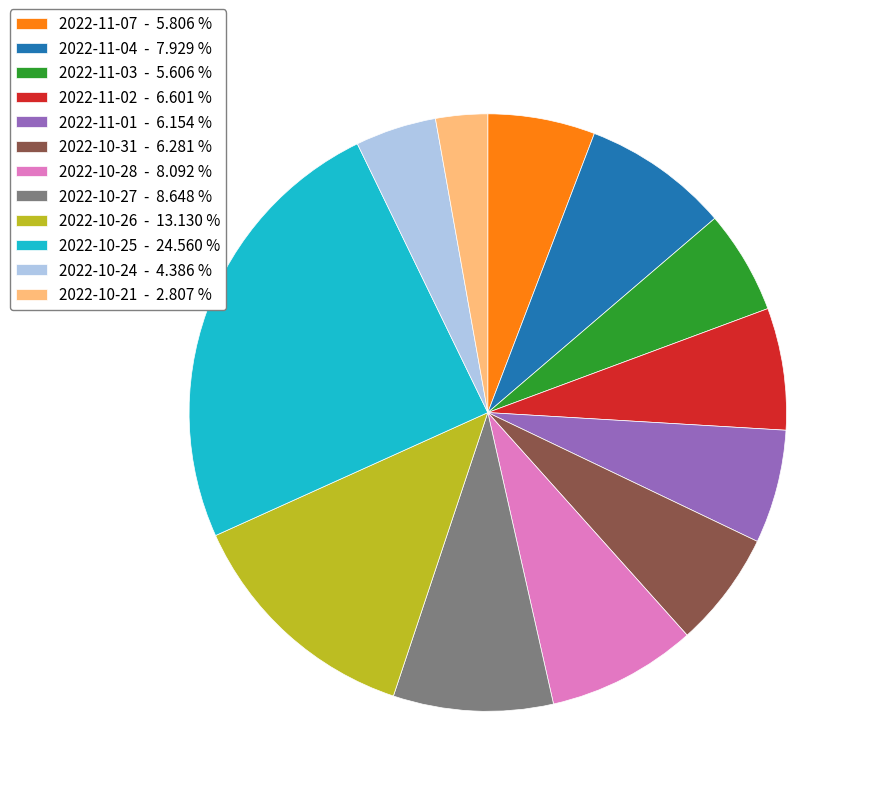

Which has a higher value, 2022-10-24 - 4.386 % or 2022-11-03 - 5.606 %?

2022-11-03 - 5.606 %